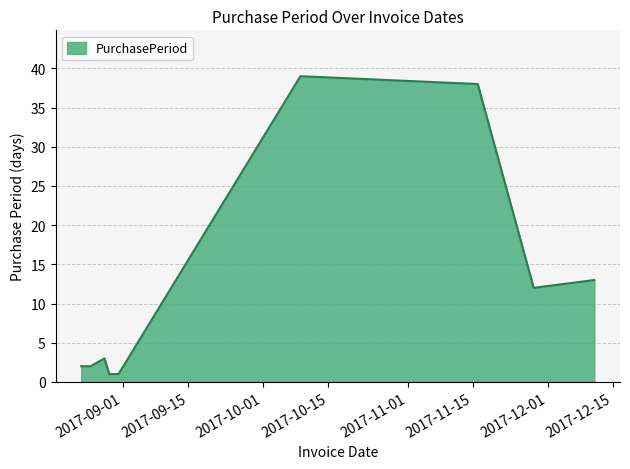

Does the chart display data point markers on the line(s)?

No